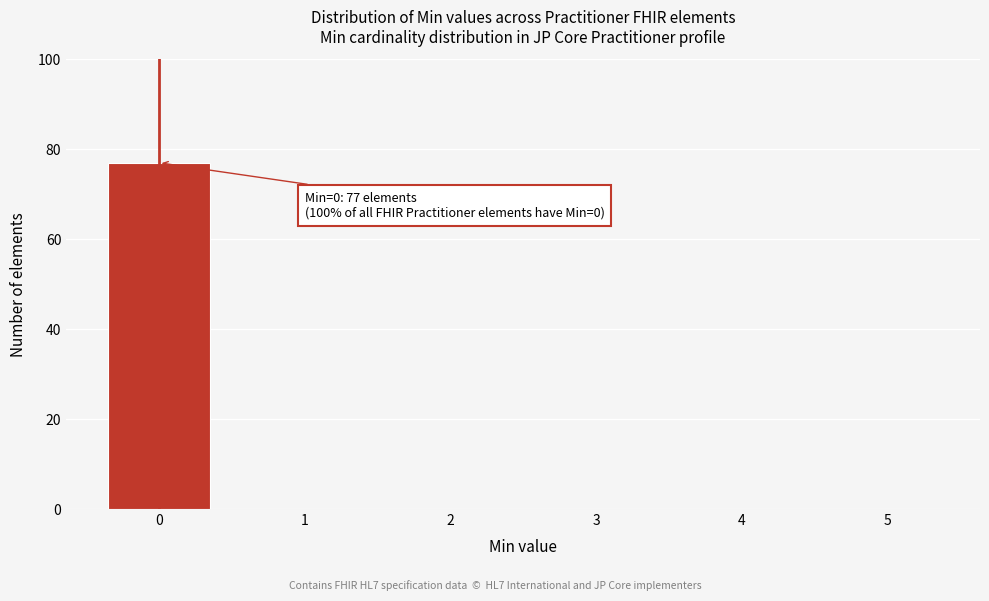

Reading left to right, extract all data points from this chart.

0=77	1=0	2=0	3=0	4=0	5=0